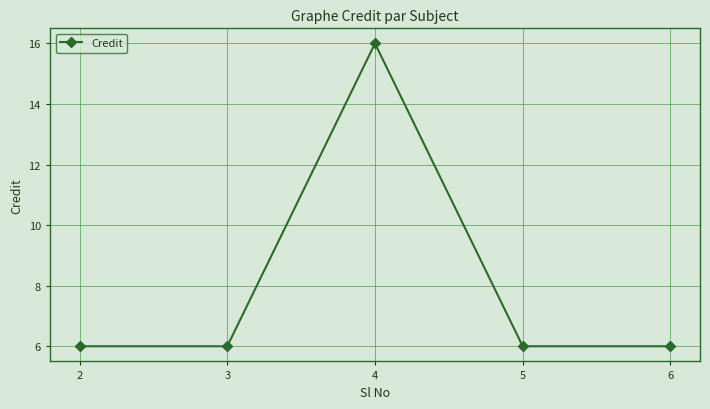

True or false: the data has more than 0 interior local peaks.

True